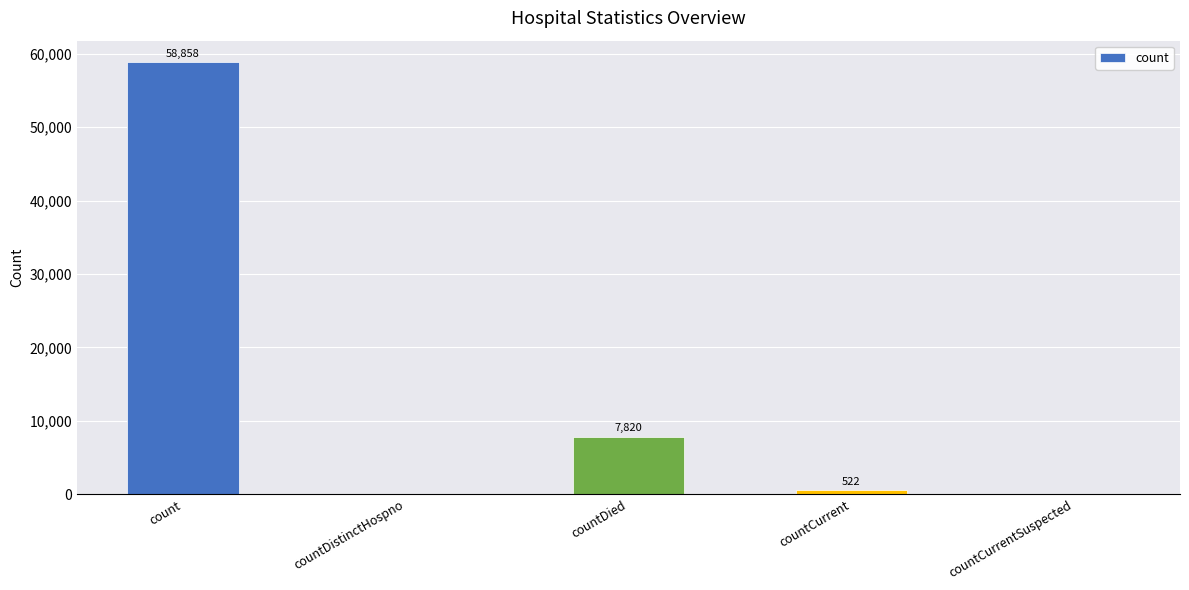

Approximately how many times larger is the value at countCurrent compared to countDied?

0.1